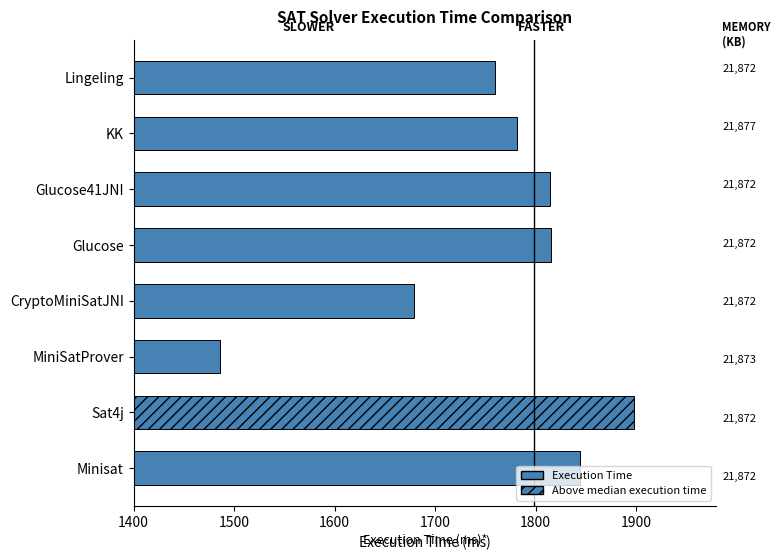

At which category does the chart reach its minimum across all series?

MiniSatProver